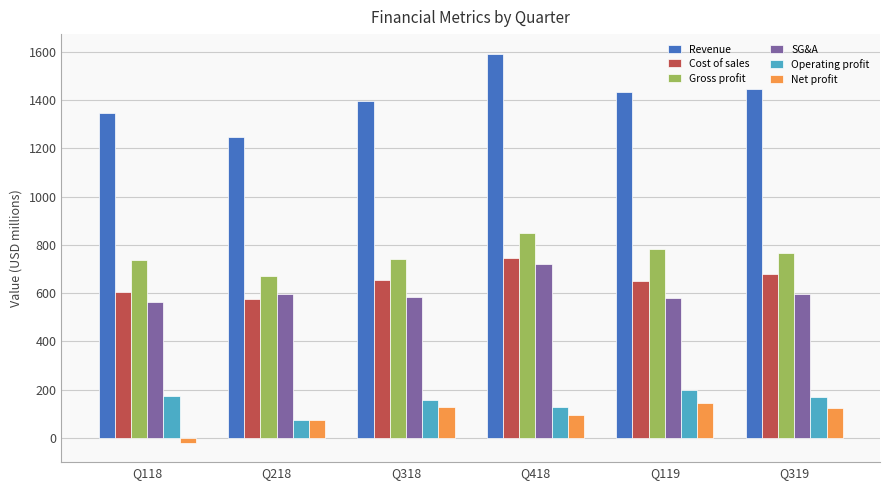

What is the difference between the second highest and second lowest values in the Gross profit series?

44.7